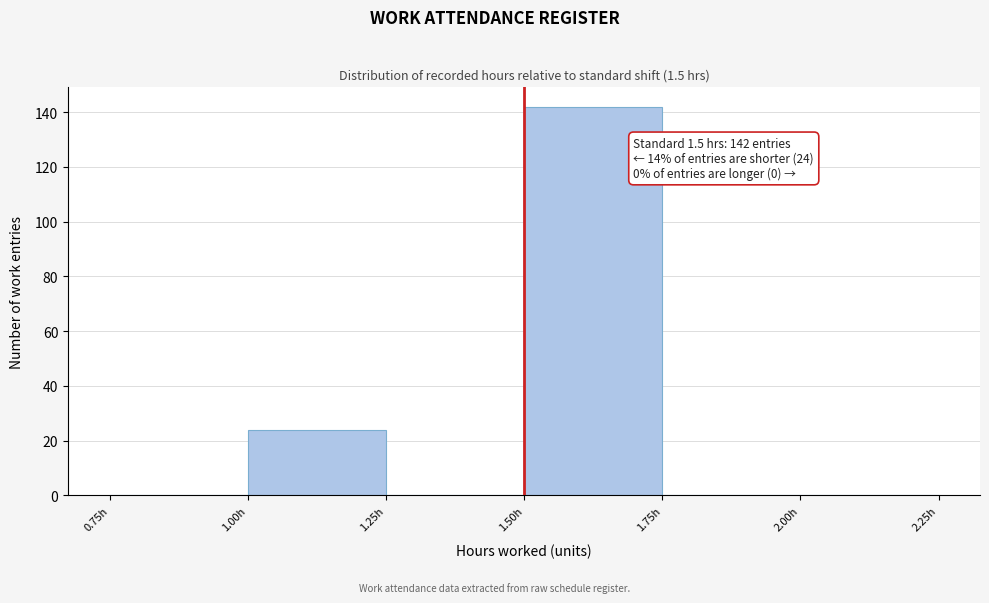

Which range on the x-axis has the tallest bar?

1.50 to 1.75